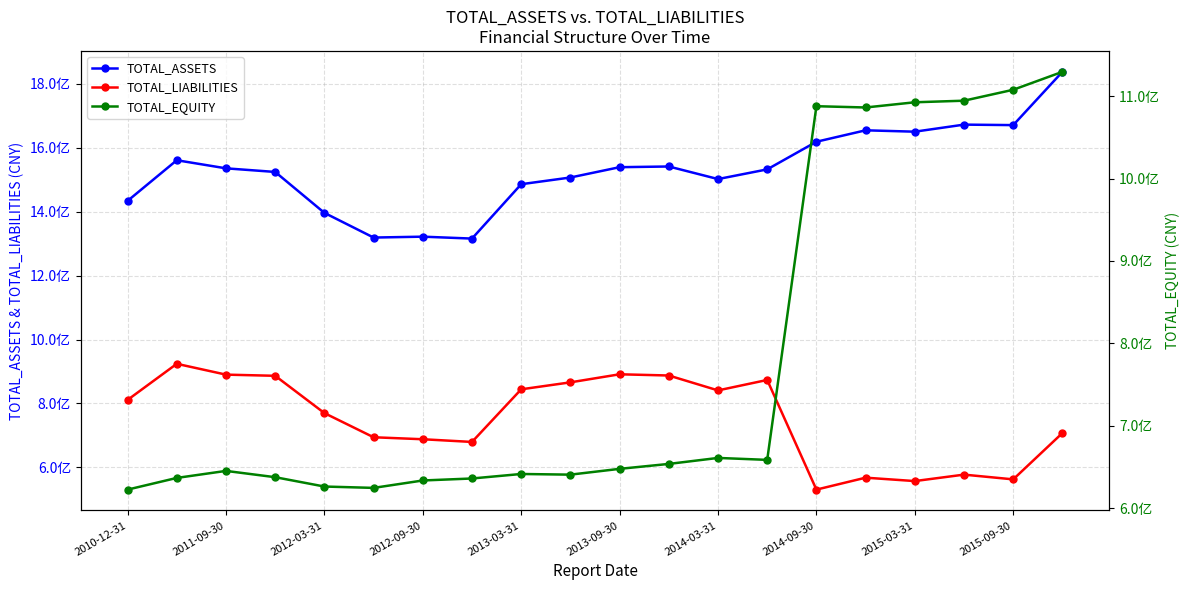

What is the minimum value shown in the chart?

530620098.3